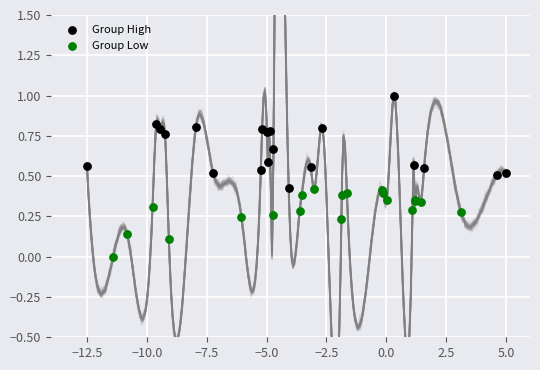

Which series has the widest spread of Y values?

Group High